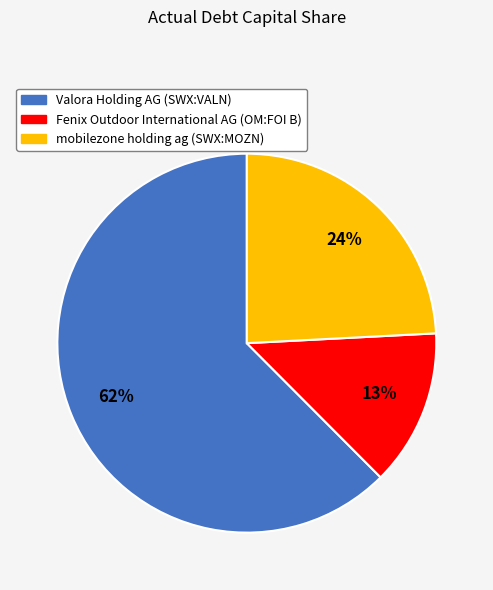

To the nearest percent, what percentage of the pie is mobilezone holding ag (SWX:MOZN)?

24%